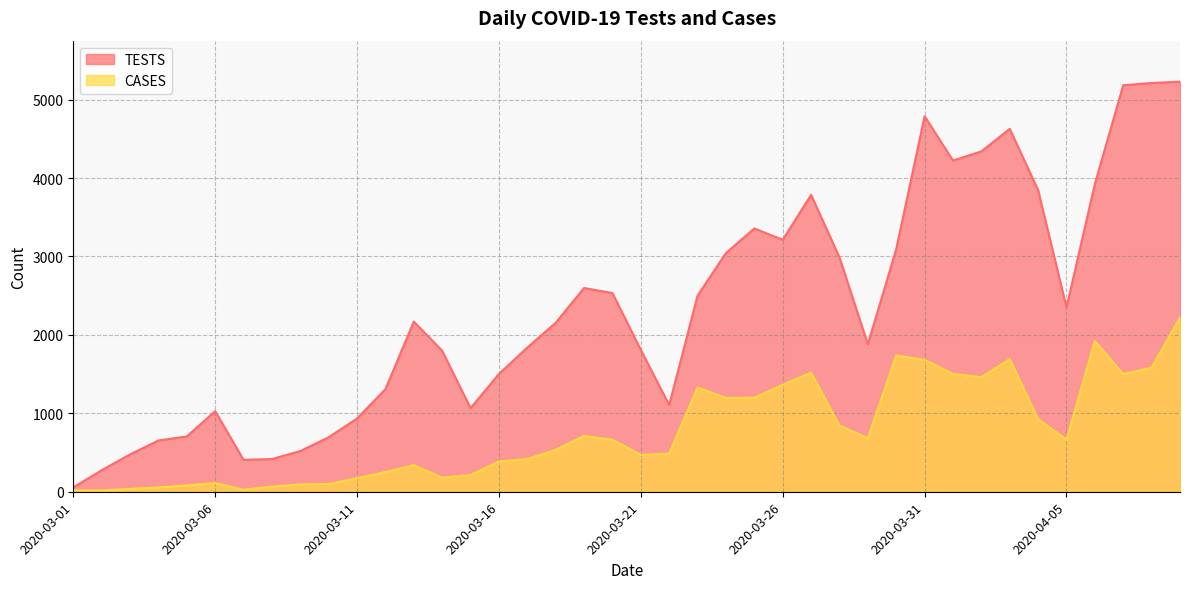

What is the label of the 5th point from the left?

2020-03-05